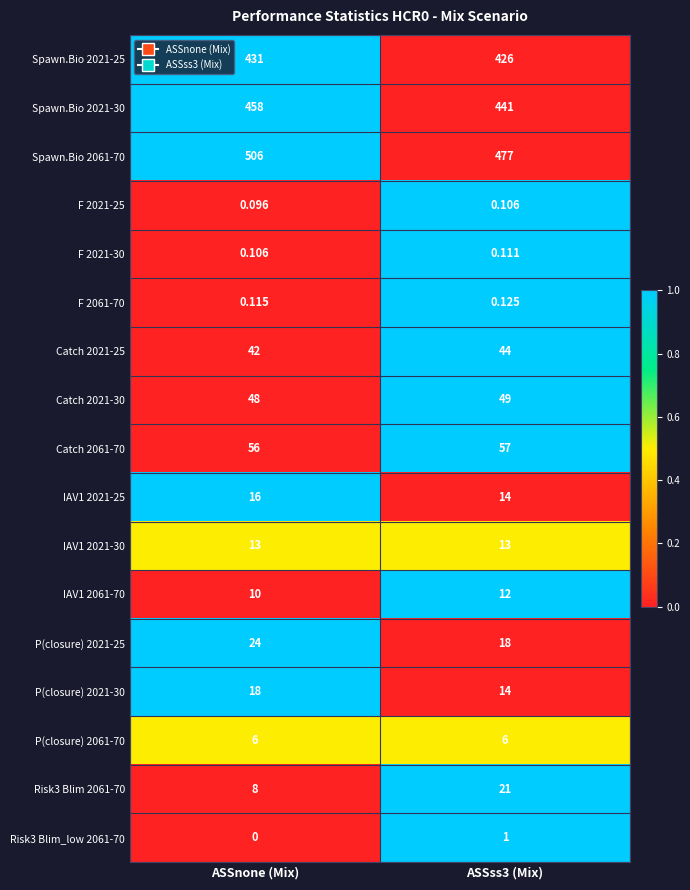

At which label does Risk3 Blim 2061-70 reach its minimum?

ASSnone (Mix)